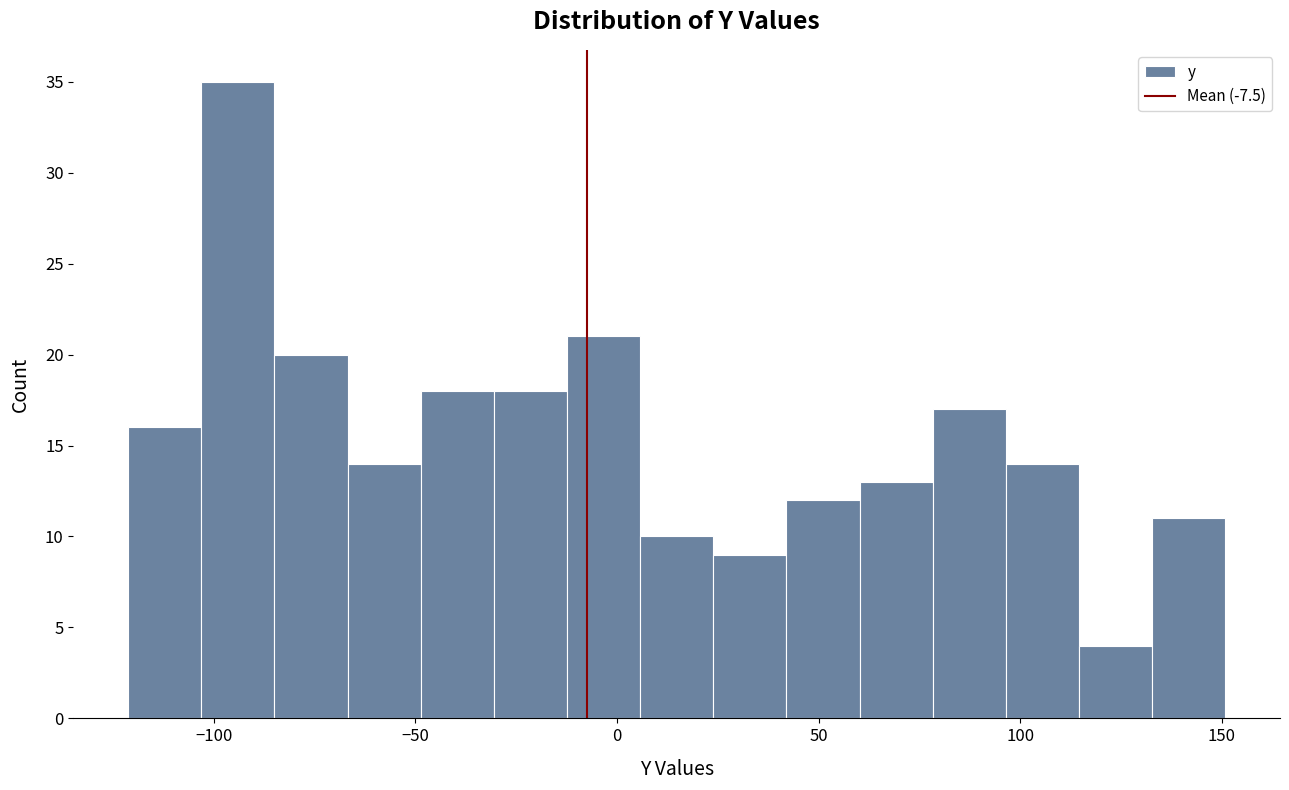

Around what value on the x-axis is the tallest bar? Give the approximate position of its centre, as read against the axis.

-95